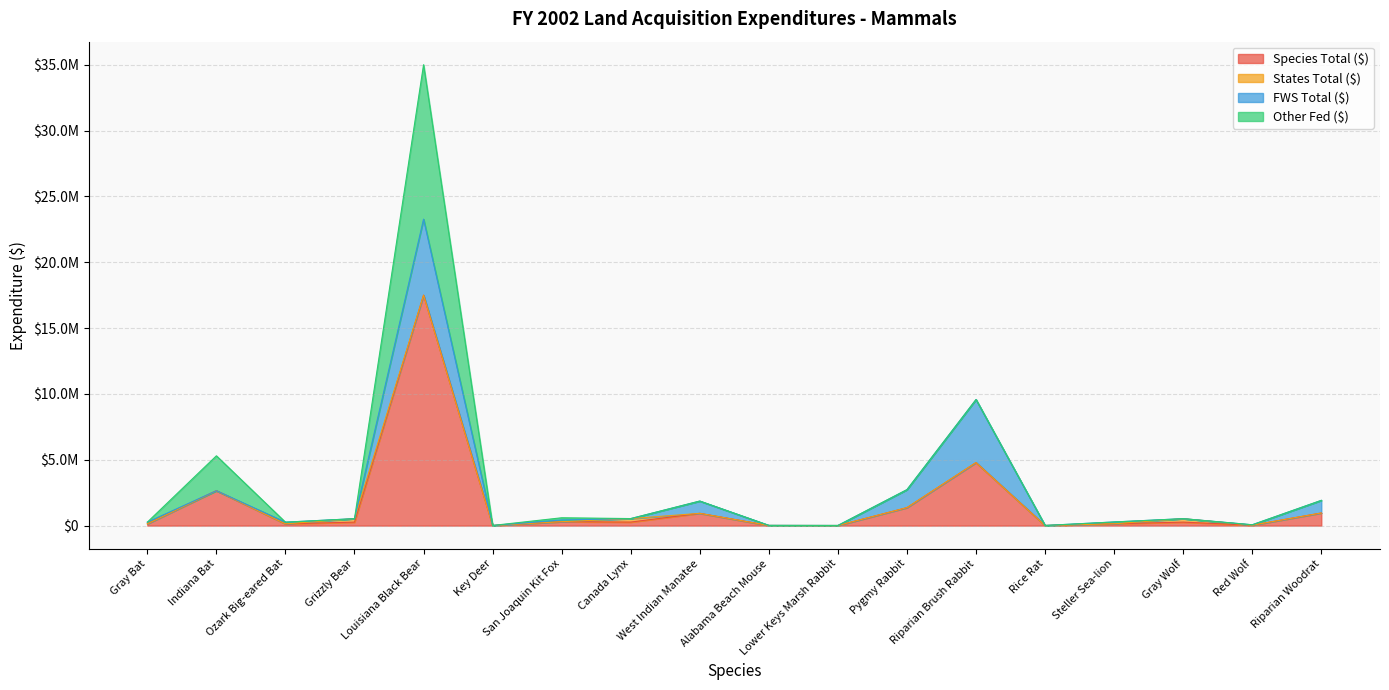

At which category does the chart reach its peak across all series?

Louisiana Black Bear